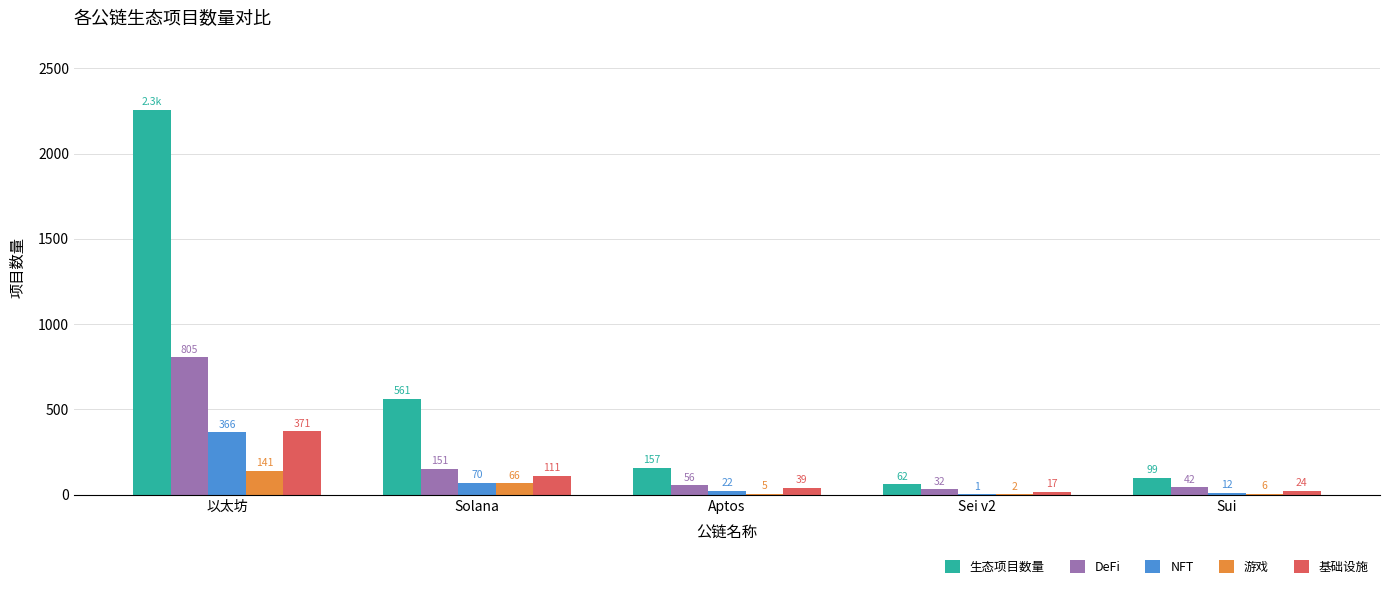

What value does the 游戏 series have at 以太坊, to the nearest 50?

150